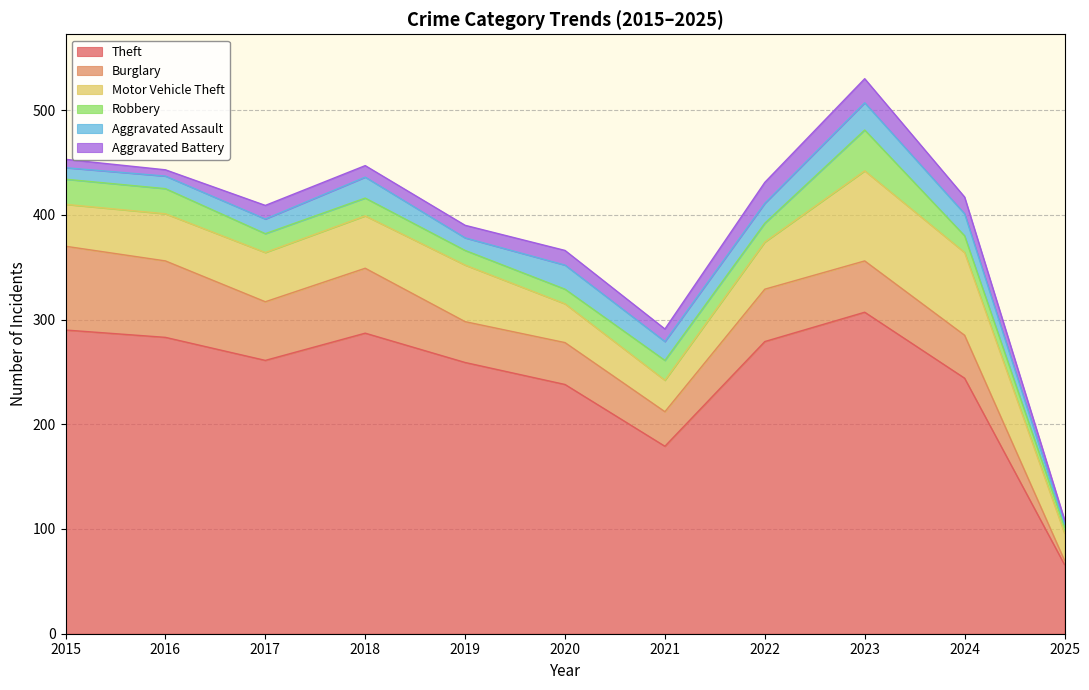

What is the difference between the maximum and second lowest values in the Motor Vehicle Theft series?

56